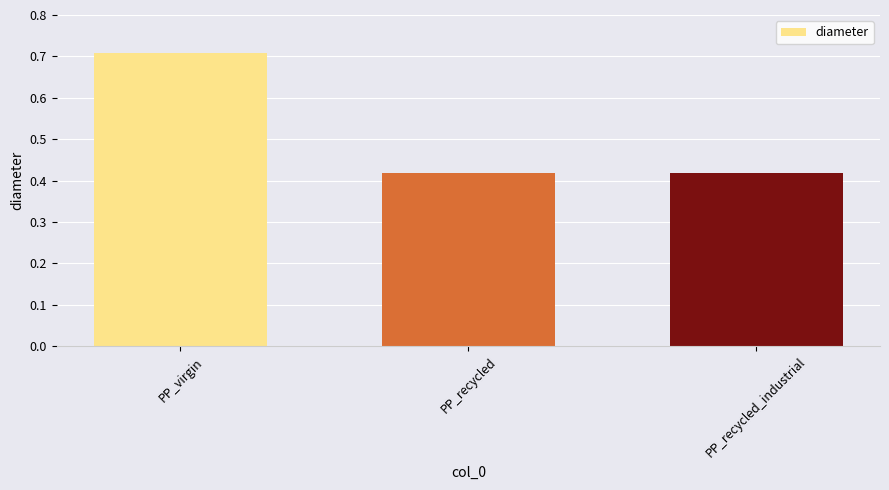

What is the average value?

0.5